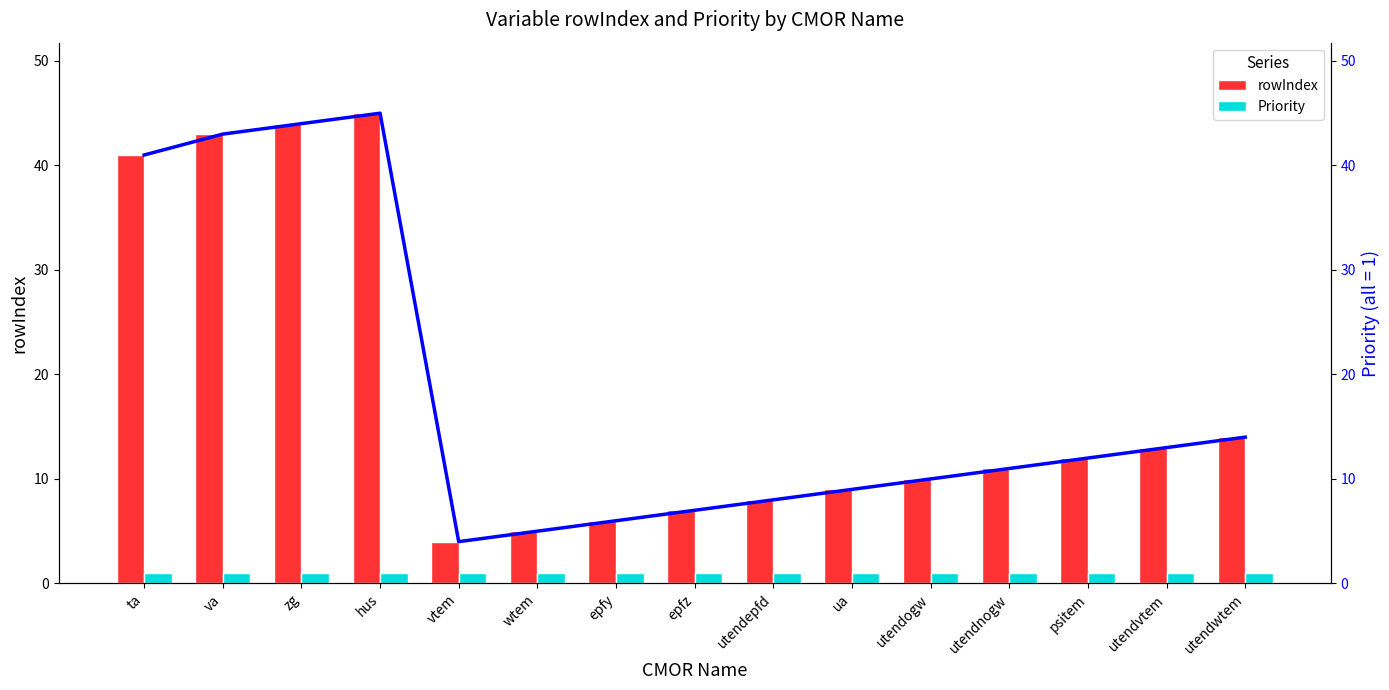

Reading left to right, transcribe all the data shown in this chart.

rowIndex: ta=41	va=43	zg=44	hus=45	vtem=4	wtem=5	epfy=6	epfz=7	utendepfd=8	ua=9	utendogw=10	utendnogw=11	psitem=12	utendvtem=13	utendwtem=14
Priority: ta=1	va=1	zg=1	hus=1	vtem=1	wtem=1	epfy=1	epfz=1	utendepfd=1	ua=1	utendogw=1	utendnogw=1	psitem=1	utendvtem=1	utendwtem=1
rowIndex trend: ta=41	va=43	zg=44	hus=45	vtem=4	wtem=5	epfy=6	epfz=7	utendepfd=8	ua=9	utendogw=10	utendnogw=11	psitem=12	utendvtem=13	utendwtem=14